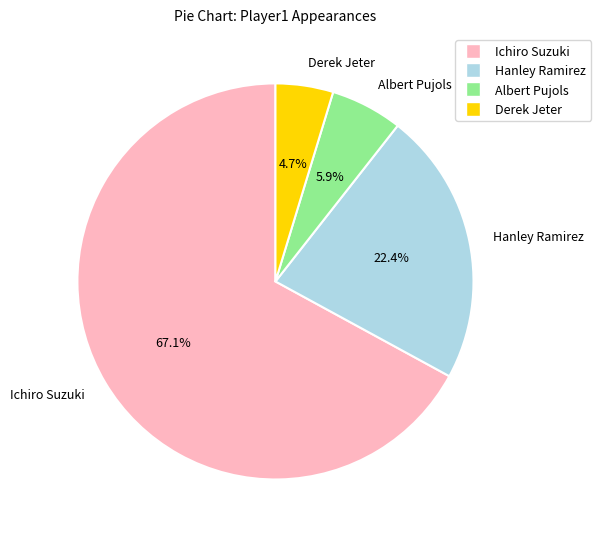

What percentage is the Ichiro Suzuki slice, to the nearest percent?

67%